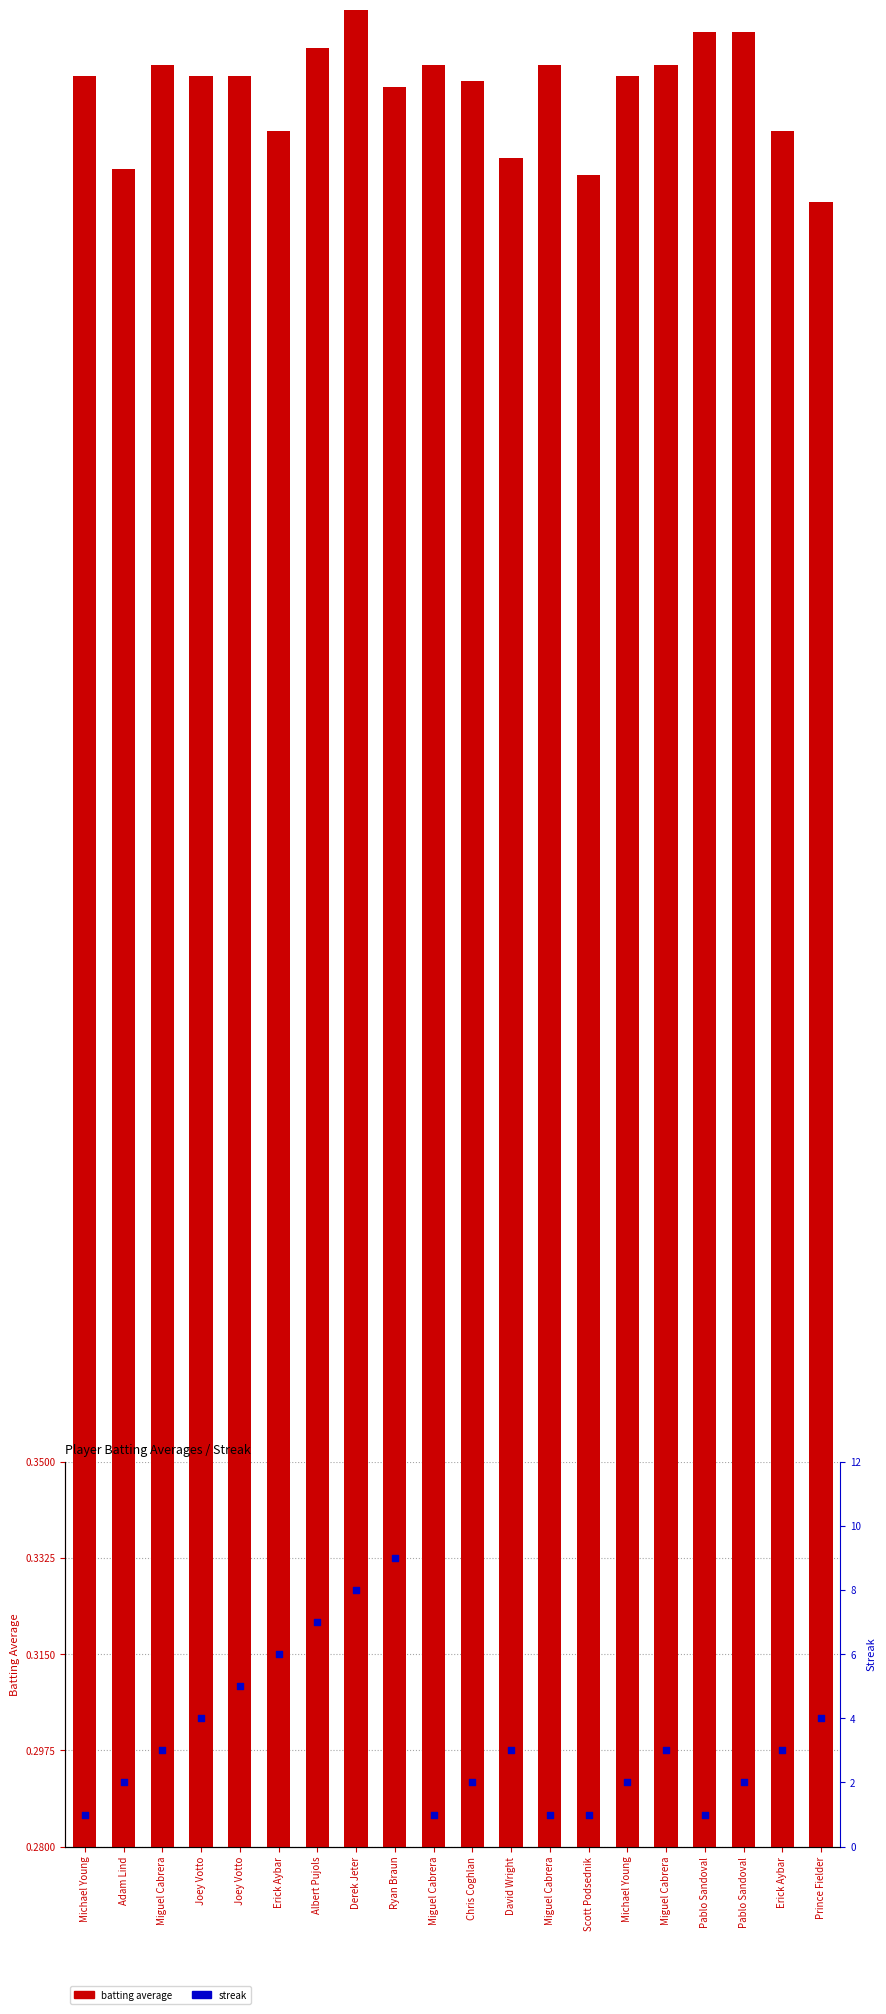

Which series has the largest total across all categories?

streak